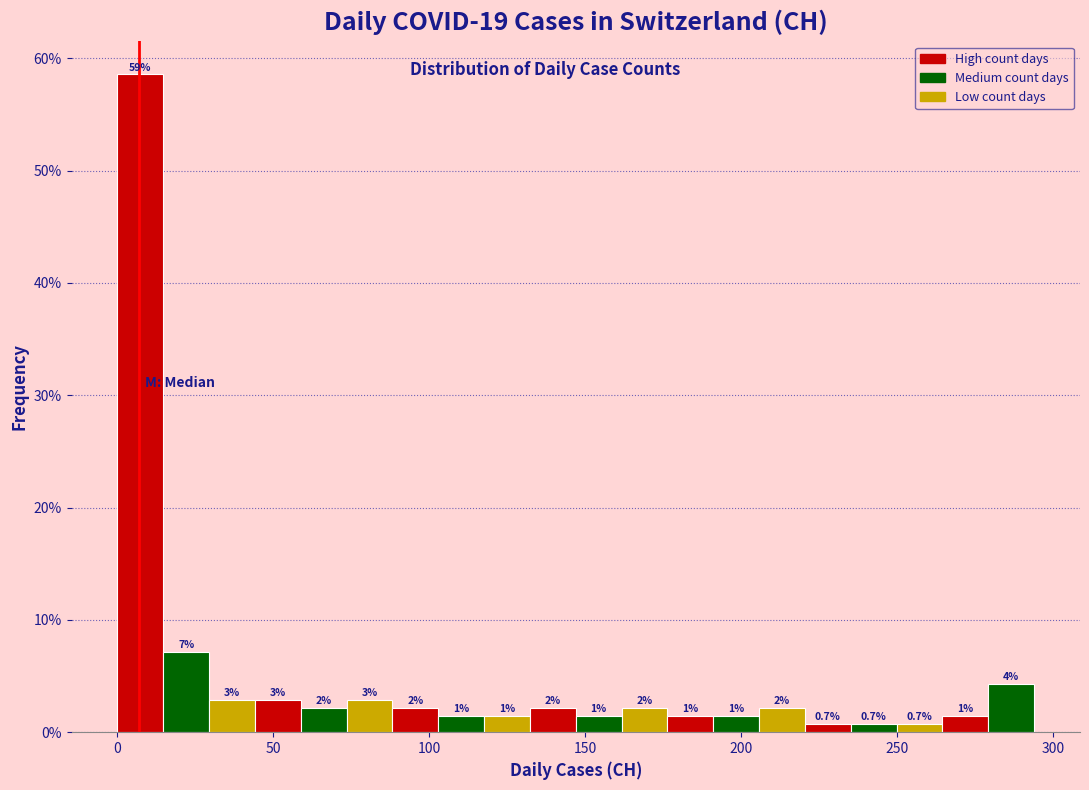

Read against the x-axis, roughly where is the centre of the tallest bar?

5